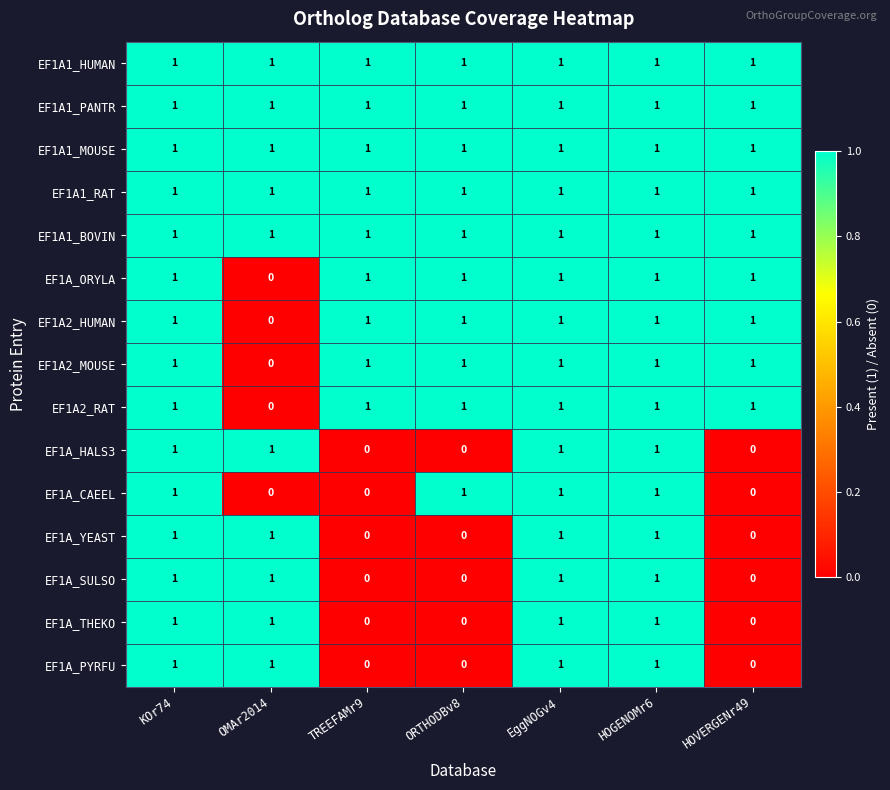

At how many categories does at least one series exceed 0?

7